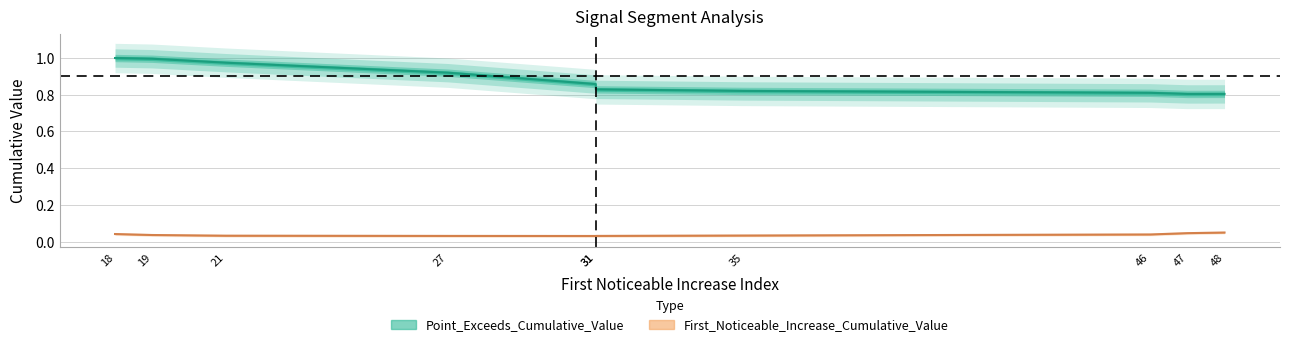

In Point_Exceeds_Cumulative_Value, how many points are lower than both neighbors (excluding endpoints)?

2